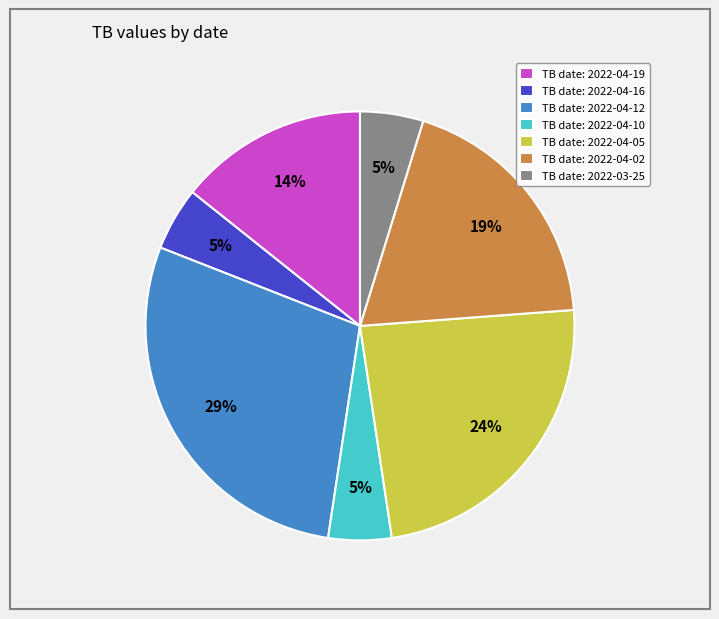

Is it true that TB date: 2022-04-16 is 5% of the pie?

True